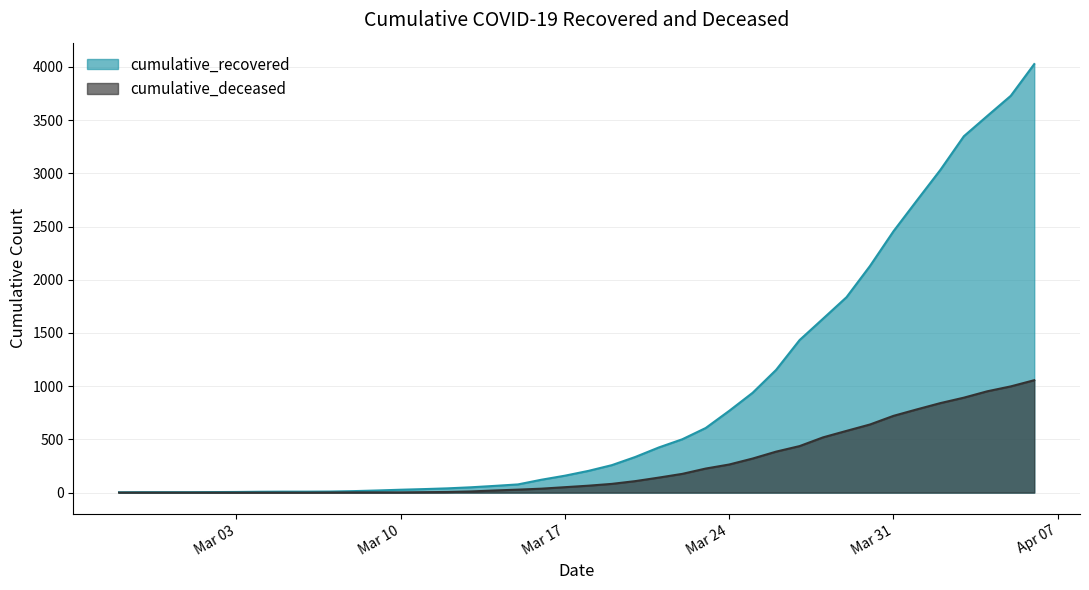

The cumulative_recovered series shows 725 at 2020-03-29. True or false?

False